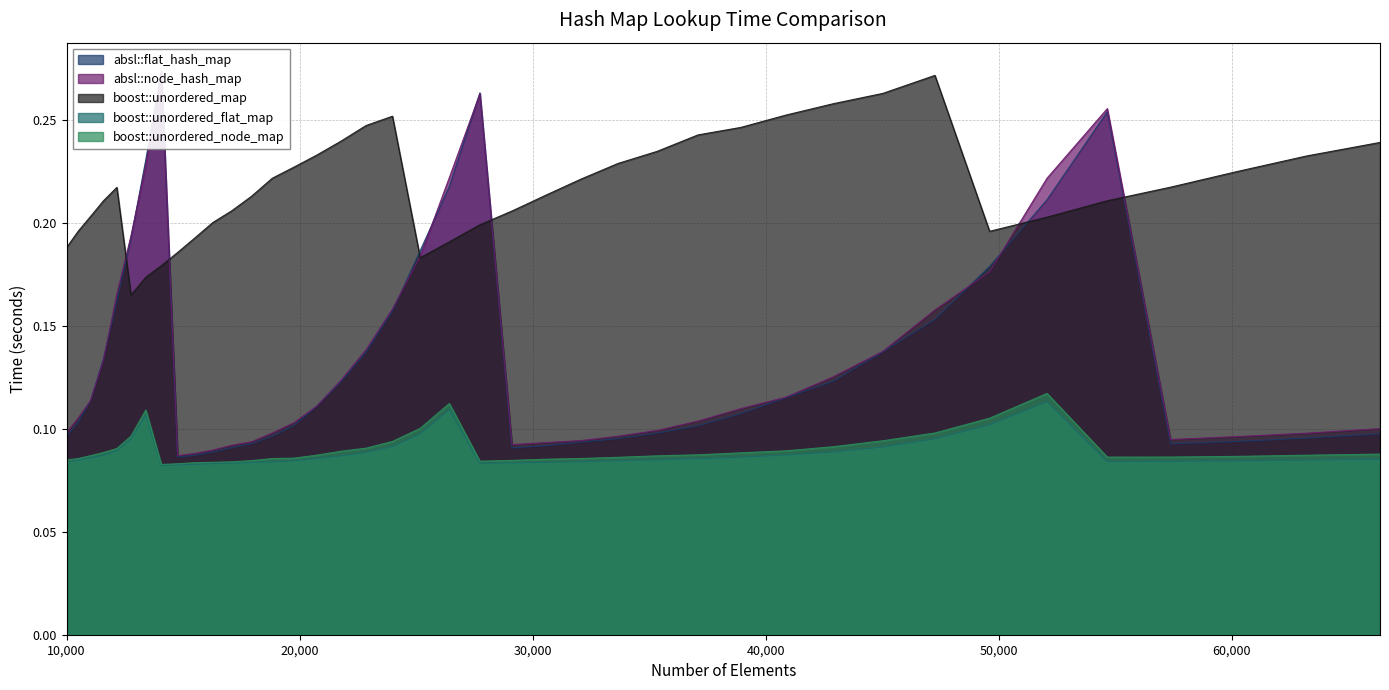

How many intersections are there between absl::flat_hash_map and boost::unordered_map?

6